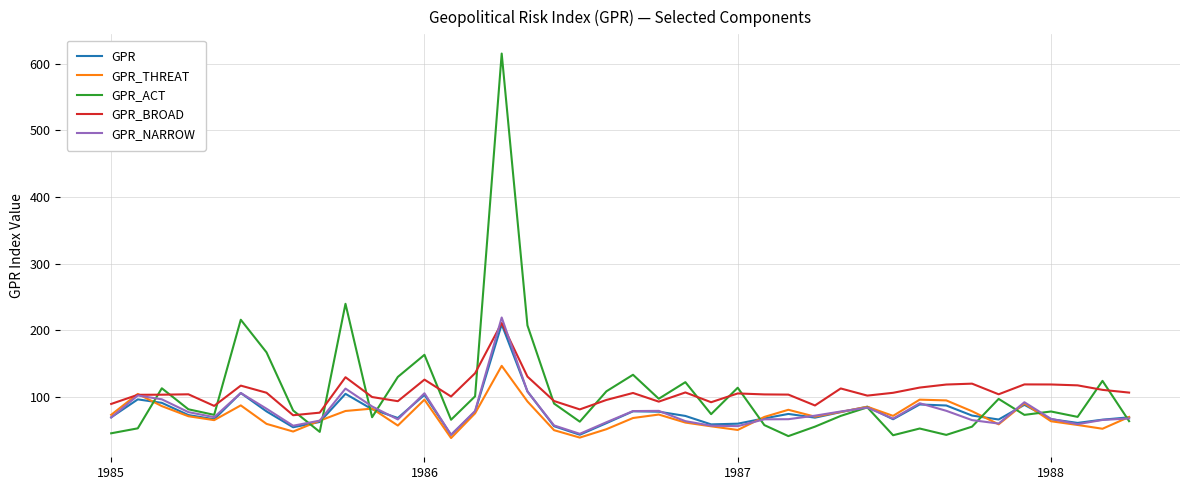

What is the lowest value of the GPR_BROAD series?

72.9